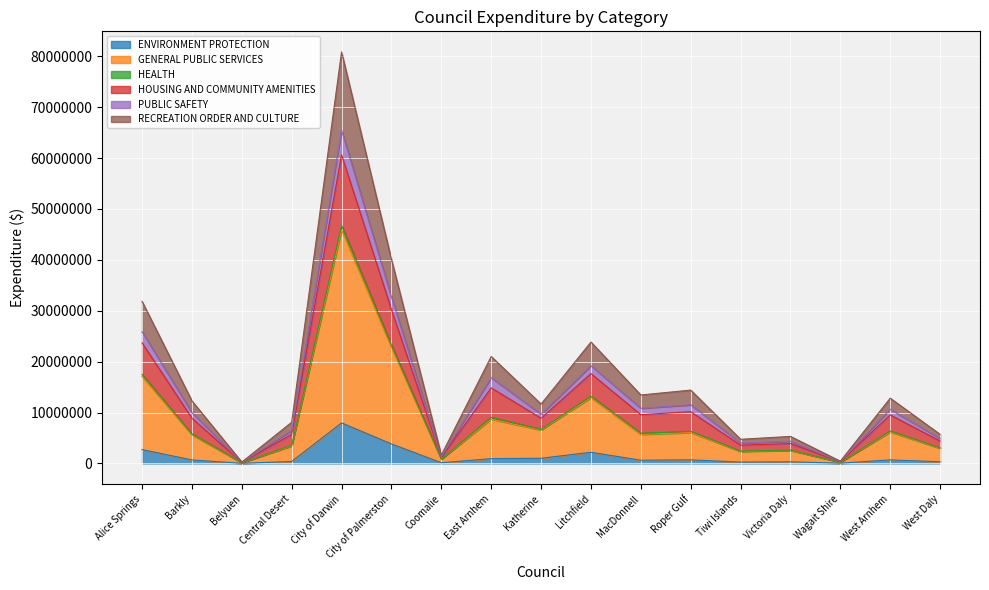

How many lines are shown in the chart?

6